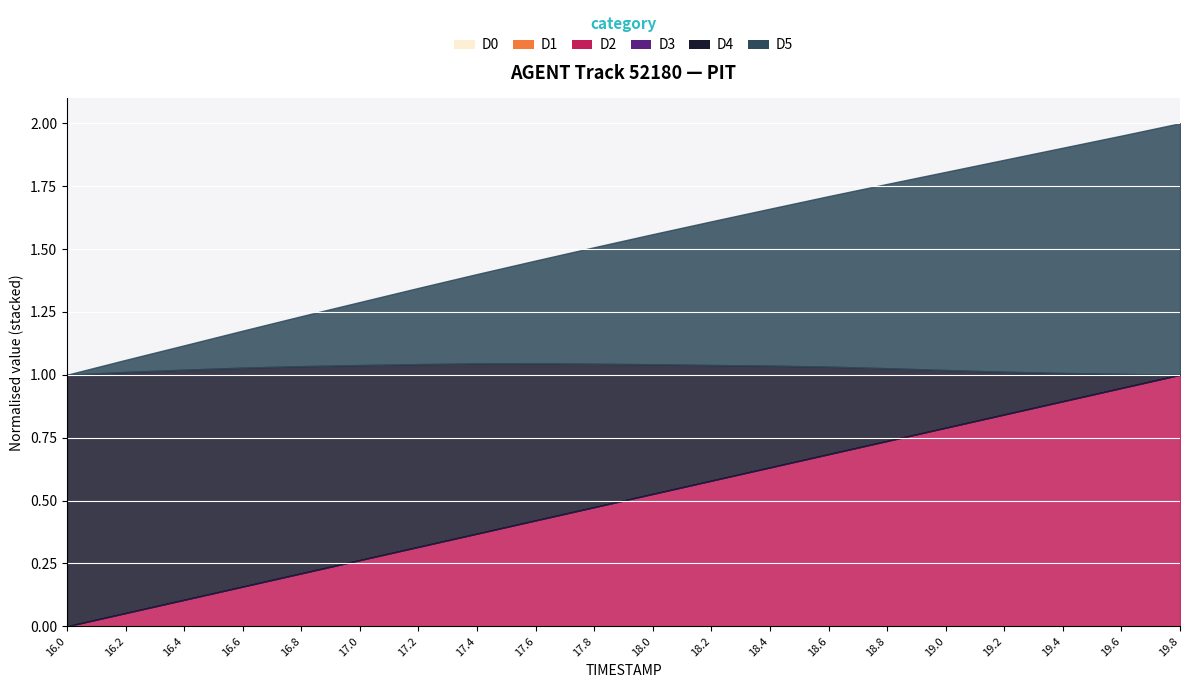

True or false: TIMESTAMP and Y cross at least once.

False